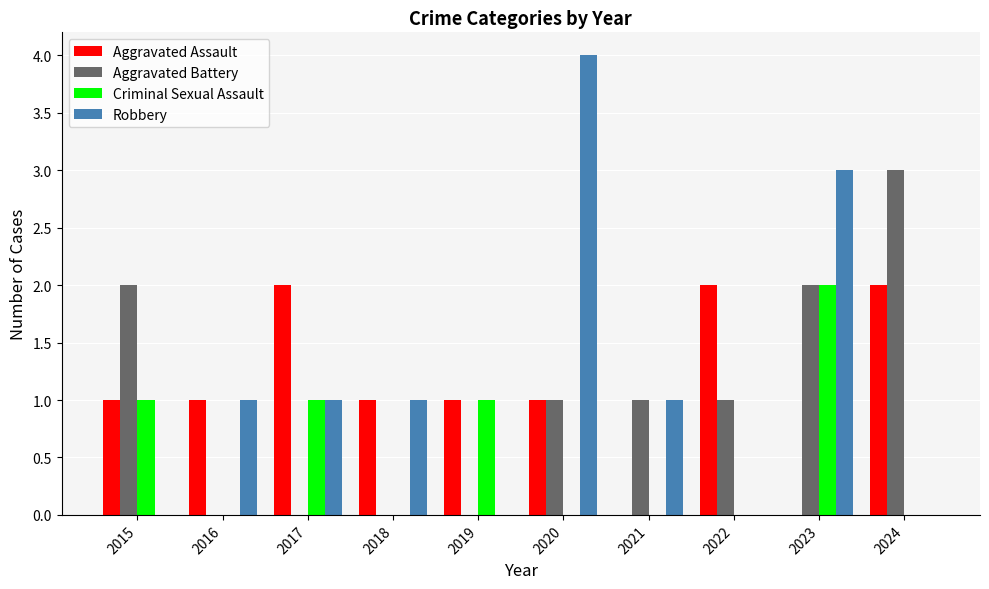

Reading left to right, extract all data points from this chart.

Aggravated Assault: 2015=1	2016=1	2017=2	2018=1	2019=1	2020=1	2021=0	2022=2	2023=0	2024=2
Aggravated Battery: 2015=2	2016=0	2017=0	2018=0	2019=0	2020=1	2021=1	2022=1	2023=2	2024=3
Criminal Sexual Assault: 2015=1	2016=0	2017=1	2018=0	2019=1	2020=0	2021=0	2022=0	2023=2	2024=0
Robbery: 2015=0	2016=1	2017=1	2018=1	2019=0	2020=4	2021=1	2022=0	2023=3	2024=0